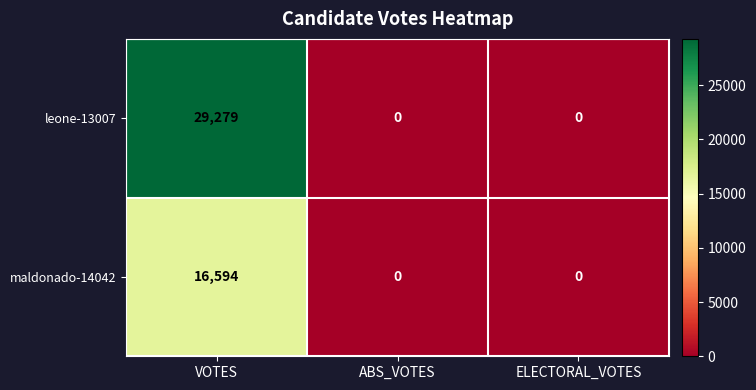

Which series has the widest spread of values?

leone-13007